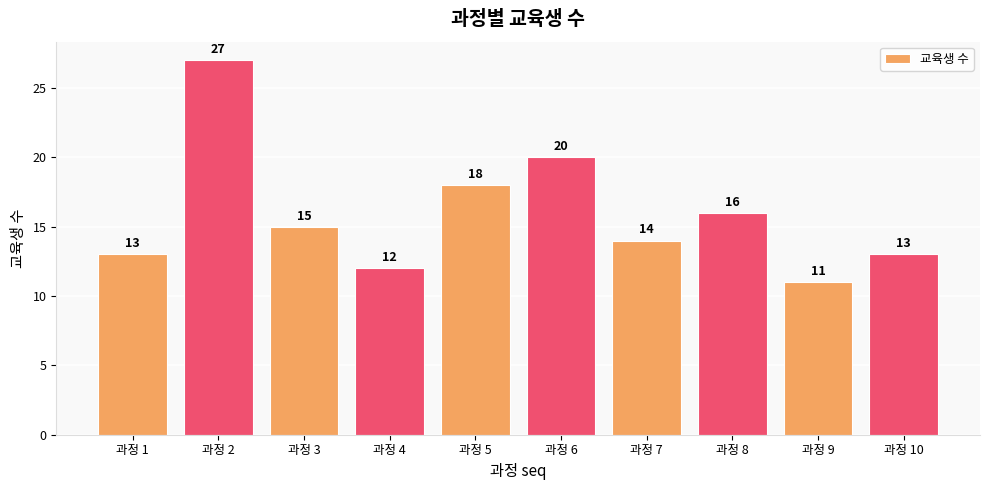

How many distinct data groups are displayed?

1